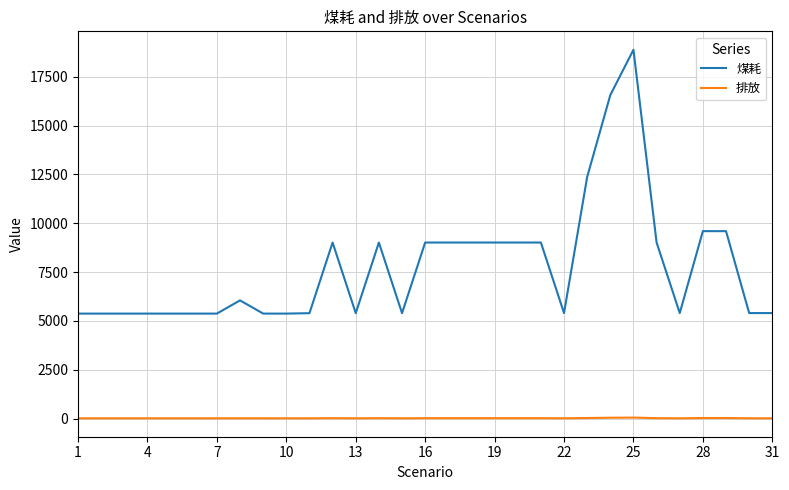

Which series has the widest spread of values?

煤耗